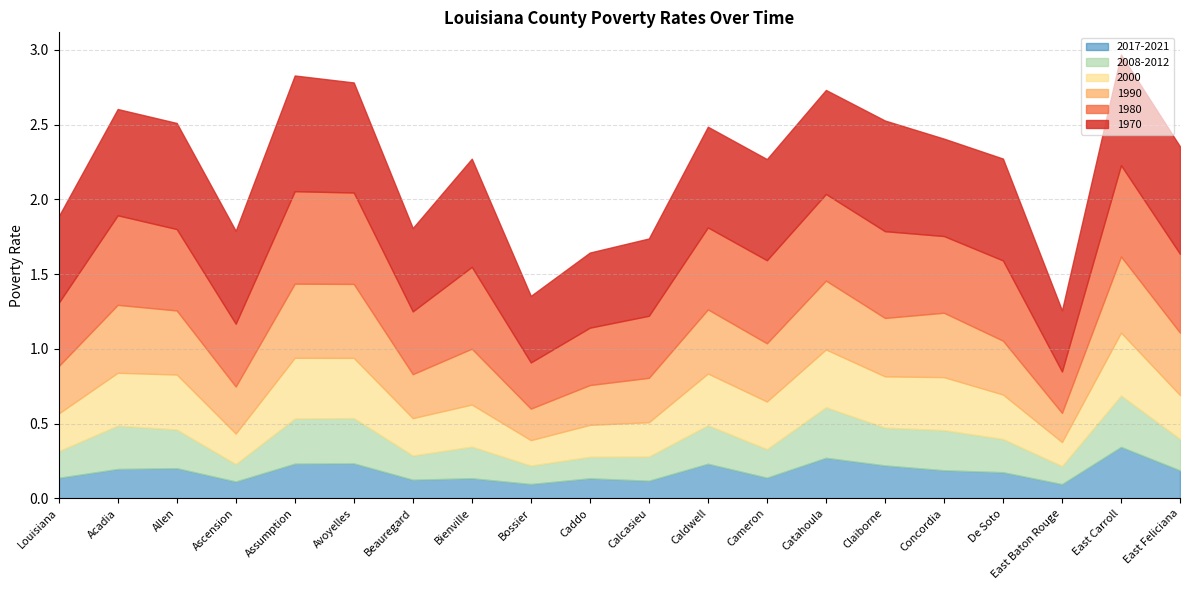

True or false: 1970 has a value of 0.1 at Bossier.

False